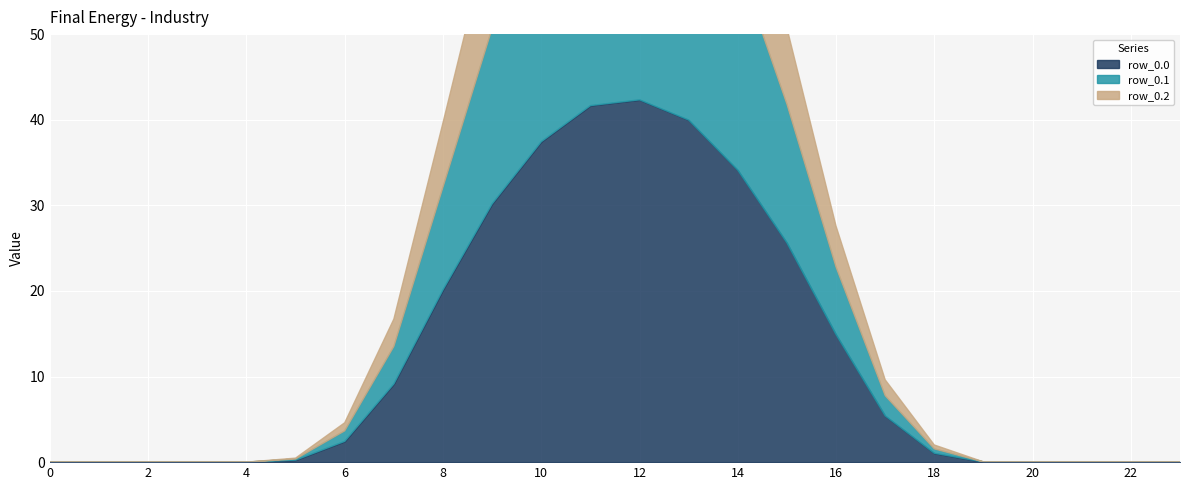

Between 0 and 6, which series saw the biggest shift?

row_0.0